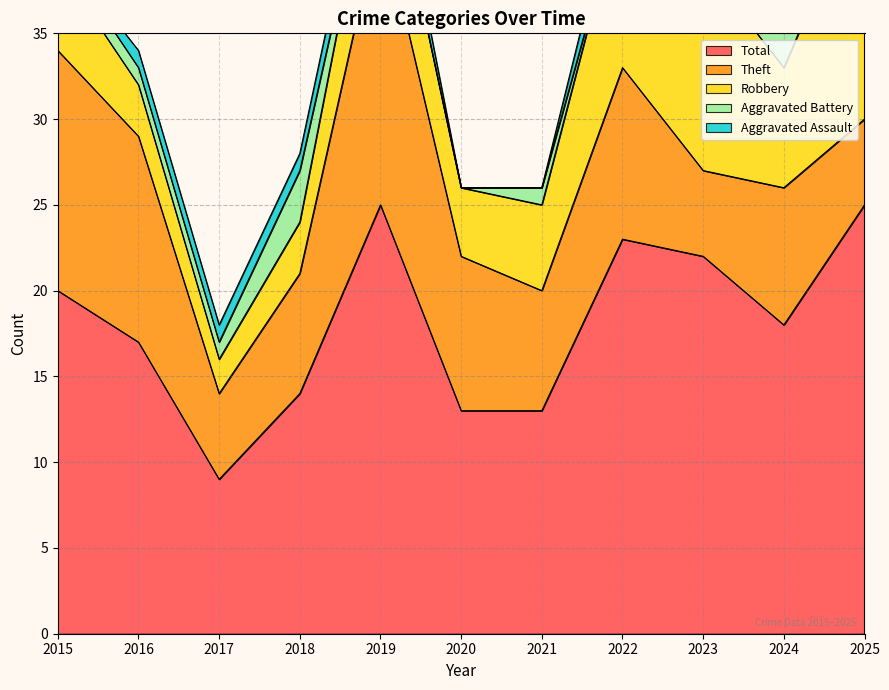

Rank the series at 2024 from lowest to highest value.

Aggravated Assault, Aggravated Battery, Robbery, Theft, Total